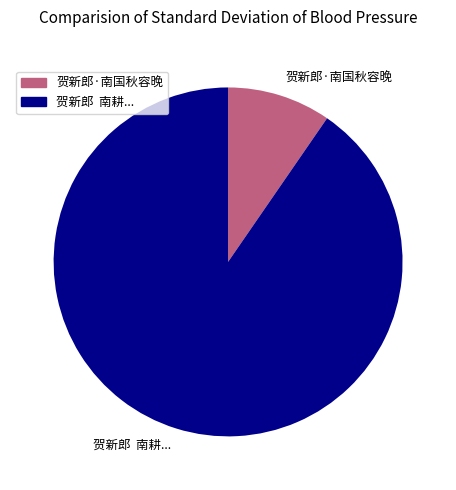

Is there a majority slice in this chart?

Yes